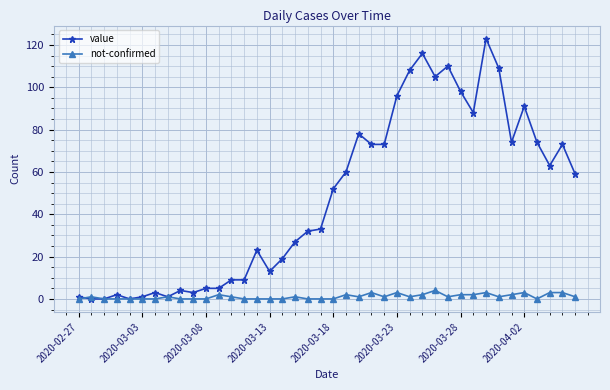

Which series has the largest total across all categories?

value